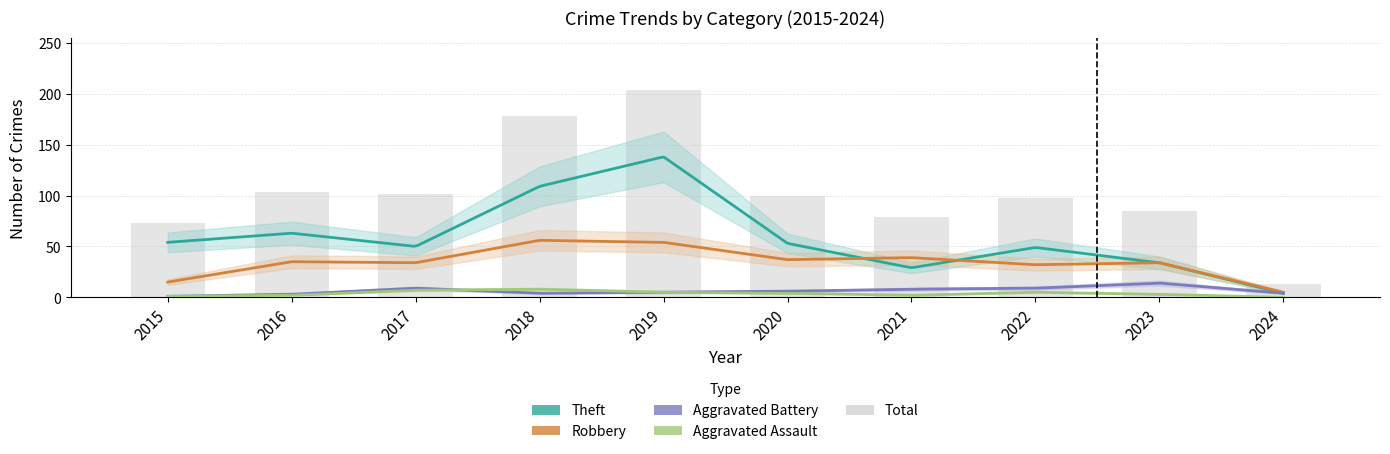

Reading right to left, what are all the values shown in this chart?

Theft: 2024=4	2023=34	2022=49	2021=29	2020=53	2019=138	2018=109	2017=50	2016=63	2015=54
Robbery: 2024=5	2023=34	2022=32	2021=39	2020=37	2019=54	2018=56	2017=34	2016=35	2015=15
Aggravated Battery: 2024=4	2023=14	2022=9	2021=8	2020=6	2019=5	2018=4	2017=9	2016=3	2015=1
Aggravated Assault: 2024=0	2023=3	2022=5	2021=2	2020=4	2019=5	2018=8	2017=7	2016=2	2015=1
Total: 2024=13	2023=85	2022=98	2021=79	2020=100	2019=204	2018=178	2017=101	2016=103	2015=73